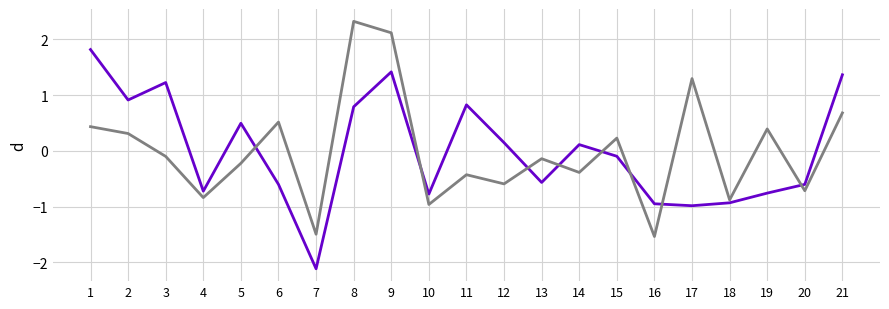

At which category is the sum across all series the highest?

9